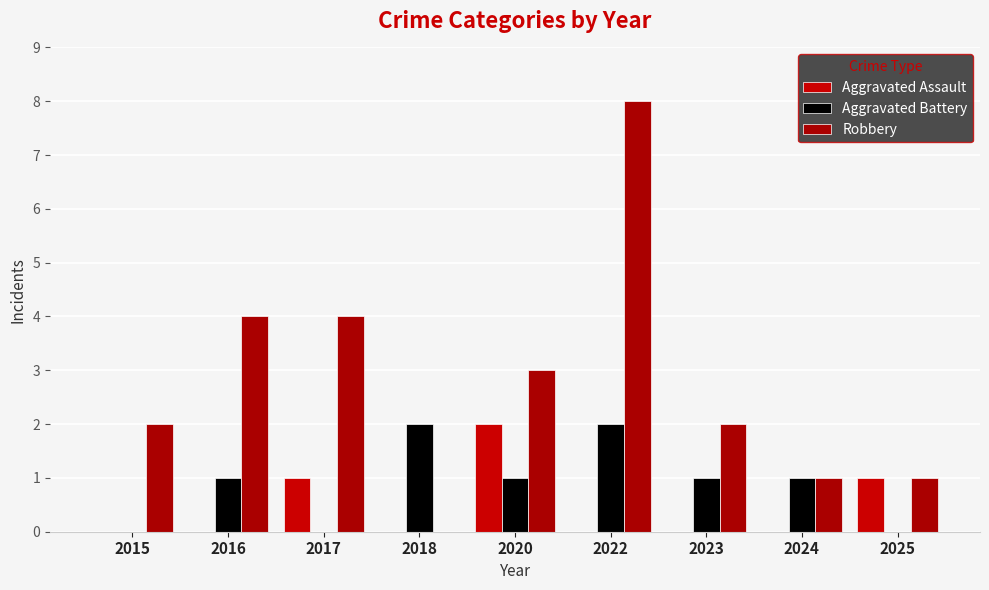

Which series has the largest total across all categories?

Robbery